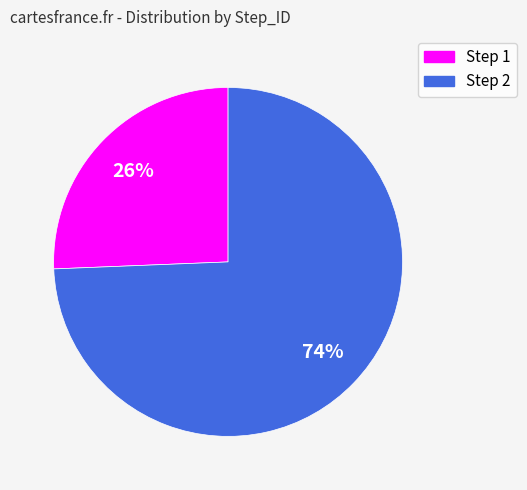

Combined, do Step 1 and Step 2 account for over 50%?

Yes